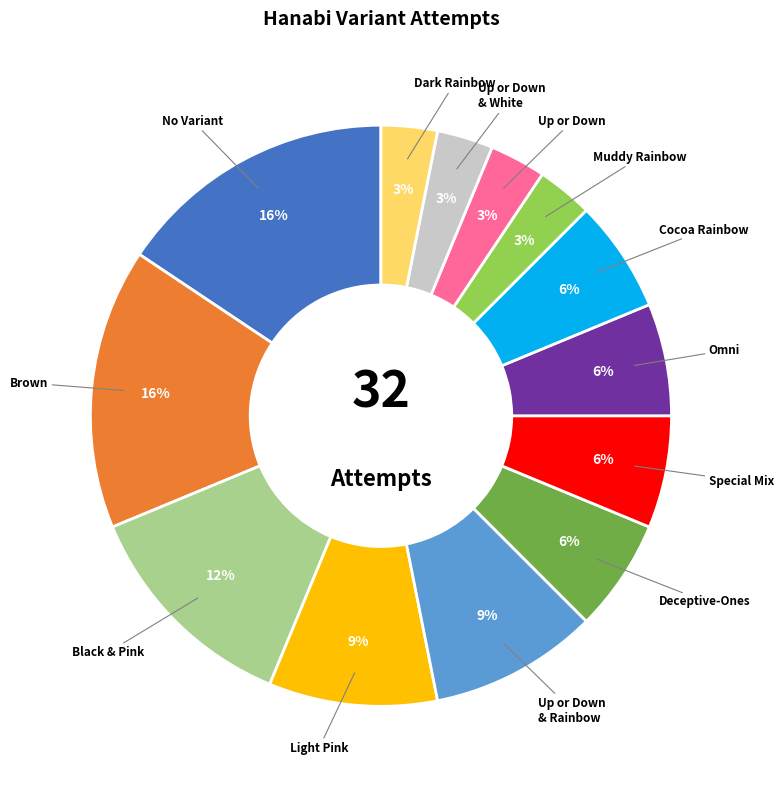

Is there a majority slice in this chart?

No